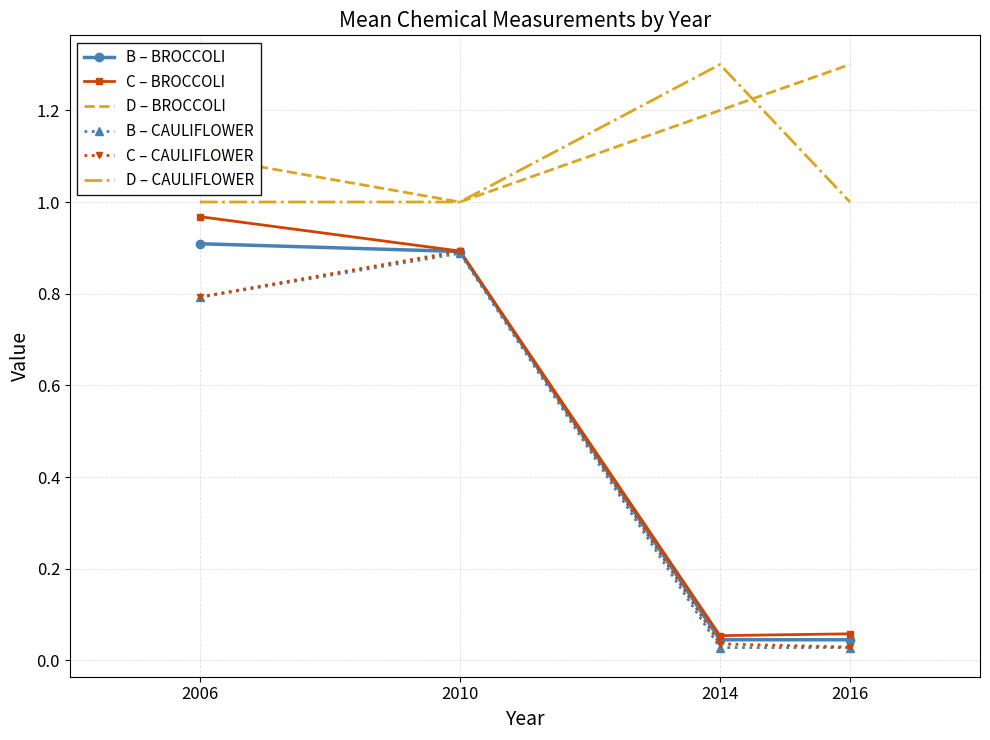

Which category has the lowest value in the D – BROCCOLI series?

2010